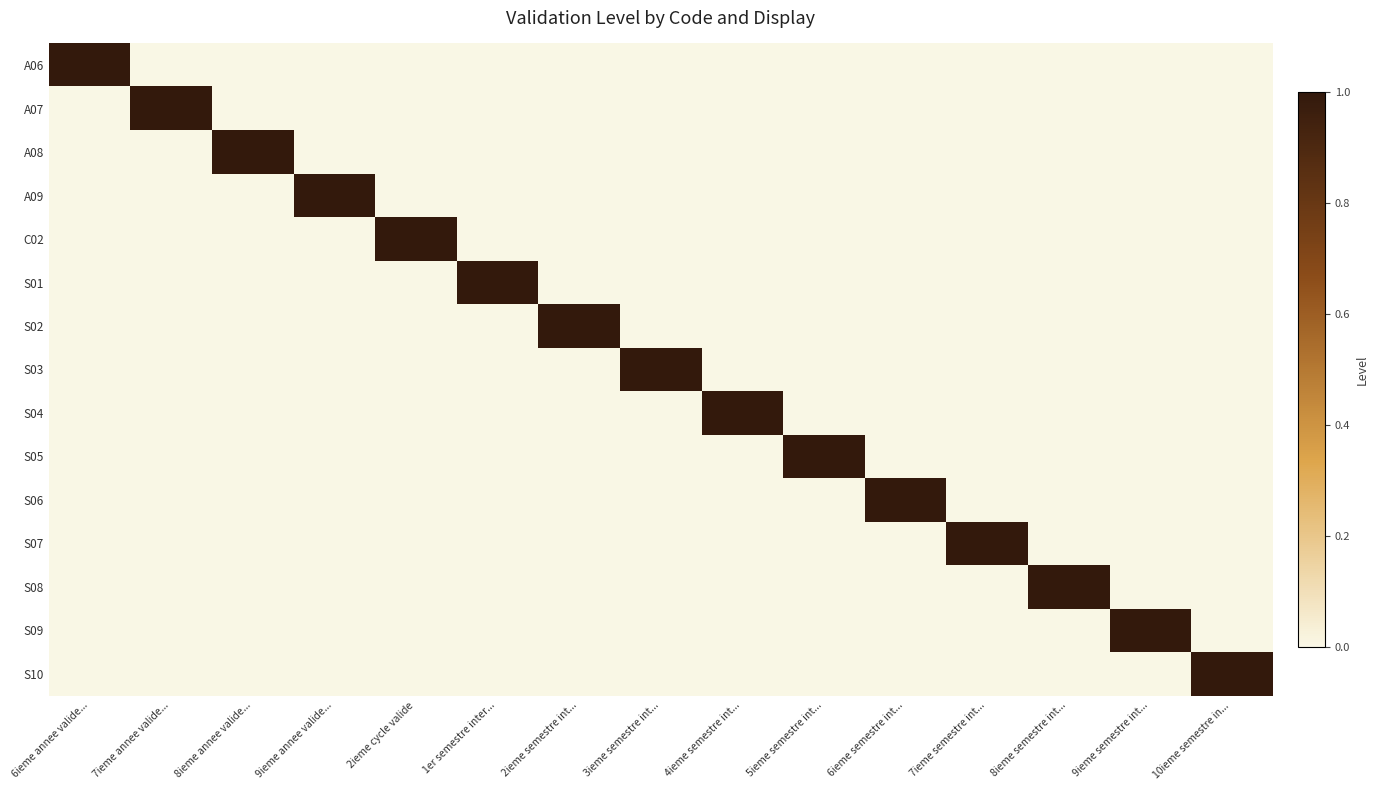

Reading left to right, extract all data points from this chart.

A06: 6ieme annee valide...=1	7ieme annee valide...=0	8ieme annee valide...=0	9ieme annee valide...=0	2ieme cycle valide=0	1er semestre inter...=0	2ieme semestre int...=0	3ieme semestre int...=0	4ieme semestre int...=0	5ieme semestre int...=0	6ieme semestre int...=0	7ieme semestre int...=0	8ieme semestre int...=0	9ieme semestre int...=0	10ieme semestre in...=0
A07: 6ieme annee valide...=0	7ieme annee valide...=1	8ieme annee valide...=0	9ieme annee valide...=0	2ieme cycle valide=0	1er semestre inter...=0	2ieme semestre int...=0	3ieme semestre int...=0	4ieme semestre int...=0	5ieme semestre int...=0	6ieme semestre int...=0	7ieme semestre int...=0	8ieme semestre int...=0	9ieme semestre int...=0	10ieme semestre in...=0
A08: 6ieme annee valide...=0	7ieme annee valide...=0	8ieme annee valide...=1	9ieme annee valide...=0	2ieme cycle valide=0	1er semestre inter...=0	2ieme semestre int...=0	3ieme semestre int...=0	4ieme semestre int...=0	5ieme semestre int...=0	6ieme semestre int...=0	7ieme semestre int...=0	8ieme semestre int...=0	9ieme semestre int...=0	10ieme semestre in...=0
A09: 6ieme annee valide...=0	7ieme annee valide...=0	8ieme annee valide...=0	9ieme annee valide...=1	2ieme cycle valide=0	1er semestre inter...=0	2ieme semestre int...=0	3ieme semestre int...=0	4ieme semestre int...=0	5ieme semestre int...=0	6ieme semestre int...=0	7ieme semestre int...=0	8ieme semestre int...=0	9ieme semestre int...=0	10ieme semestre in...=0
C02: 6ieme annee valide...=0	7ieme annee valide...=0	8ieme annee valide...=0	9ieme annee valide...=0	2ieme cycle valide=1	1er semestre inter...=0	2ieme semestre int...=0	3ieme semestre int...=0	4ieme semestre int...=0	5ieme semestre int...=0	6ieme semestre int...=0	7ieme semestre int...=0	8ieme semestre int...=0	9ieme semestre int...=0	10ieme semestre in...=0
S01: 6ieme annee valide...=0	7ieme annee valide...=0	8ieme annee valide...=0	9ieme annee valide...=0	2ieme cycle valide=0	1er semestre inter...=1	2ieme semestre int...=0	3ieme semestre int...=0	4ieme semestre int...=0	5ieme semestre int...=0	6ieme semestre int...=0	7ieme semestre int...=0	8ieme semestre int...=0	9ieme semestre int...=0	10ieme semestre in...=0
S02: 6ieme annee valide...=0	7ieme annee valide...=0	8ieme annee valide...=0	9ieme annee valide...=0	2ieme cycle valide=0	1er semestre inter...=0	2ieme semestre int...=1	3ieme semestre int...=0	4ieme semestre int...=0	5ieme semestre int...=0	6ieme semestre int...=0	7ieme semestre int...=0	8ieme semestre int...=0	9ieme semestre int...=0	10ieme semestre in...=0
S03: 6ieme annee valide...=0	7ieme annee valide...=0	8ieme annee valide...=0	9ieme annee valide...=0	2ieme cycle valide=0	1er semestre inter...=0	2ieme semestre int...=0	3ieme semestre int...=1	4ieme semestre int...=0	5ieme semestre int...=0	6ieme semestre int...=0	7ieme semestre int...=0	8ieme semestre int...=0	9ieme semestre int...=0	10ieme semestre in...=0
S04: 6ieme annee valide...=0	7ieme annee valide...=0	8ieme annee valide...=0	9ieme annee valide...=0	2ieme cycle valide=0	1er semestre inter...=0	2ieme semestre int...=0	3ieme semestre int...=0	4ieme semestre int...=1	5ieme semestre int...=0	6ieme semestre int...=0	7ieme semestre int...=0	8ieme semestre int...=0	9ieme semestre int...=0	10ieme semestre in...=0
S05: 6ieme annee valide...=0	7ieme annee valide...=0	8ieme annee valide...=0	9ieme annee valide...=0	2ieme cycle valide=0	1er semestre inter...=0	2ieme semestre int...=0	3ieme semestre int...=0	4ieme semestre int...=0	5ieme semestre int...=1	6ieme semestre int...=0	7ieme semestre int...=0	8ieme semestre int...=0	9ieme semestre int...=0	10ieme semestre in...=0
S06: 6ieme annee valide...=0	7ieme annee valide...=0	8ieme annee valide...=0	9ieme annee valide...=0	2ieme cycle valide=0	1er semestre inter...=0	2ieme semestre int...=0	3ieme semestre int...=0	4ieme semestre int...=0	5ieme semestre int...=0	6ieme semestre int...=1	7ieme semestre int...=0	8ieme semestre int...=0	9ieme semestre int...=0	10ieme semestre in...=0
S07: 6ieme annee valide...=0	7ieme annee valide...=0	8ieme annee valide...=0	9ieme annee valide...=0	2ieme cycle valide=0	1er semestre inter...=0	2ieme semestre int...=0	3ieme semestre int...=0	4ieme semestre int...=0	5ieme semestre int...=0	6ieme semestre int...=0	7ieme semestre int...=1	8ieme semestre int...=0	9ieme semestre int...=0	10ieme semestre in...=0
S08: 6ieme annee valide...=0	7ieme annee valide...=0	8ieme annee valide...=0	9ieme annee valide...=0	2ieme cycle valide=0	1er semestre inter...=0	2ieme semestre int...=0	3ieme semestre int...=0	4ieme semestre int...=0	5ieme semestre int...=0	6ieme semestre int...=0	7ieme semestre int...=0	8ieme semestre int...=1	9ieme semestre int...=0	10ieme semestre in...=0
S09: 6ieme annee valide...=0	7ieme annee valide...=0	8ieme annee valide...=0	9ieme annee valide...=0	2ieme cycle valide=0	1er semestre inter...=0	2ieme semestre int...=0	3ieme semestre int...=0	4ieme semestre int...=0	5ieme semestre int...=0	6ieme semestre int...=0	7ieme semestre int...=0	8ieme semestre int...=0	9ieme semestre int...=1	10ieme semestre in...=0
S10: 6ieme annee valide...=0	7ieme annee valide...=0	8ieme annee valide...=0	9ieme annee valide...=0	2ieme cycle valide=0	1er semestre inter...=0	2ieme semestre int...=0	3ieme semestre int...=0	4ieme semestre int...=0	5ieme semestre int...=0	6ieme semestre int...=0	7ieme semestre int...=0	8ieme semestre int...=0	9ieme semestre int...=0	10ieme semestre in...=1